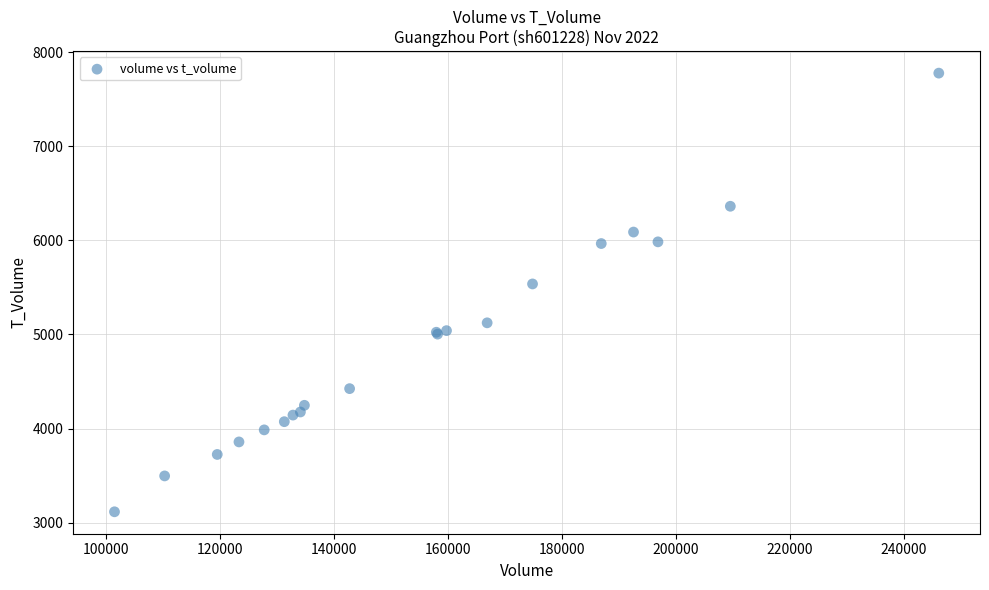

What Y value in the scatter plot is closest to 5446?

5537